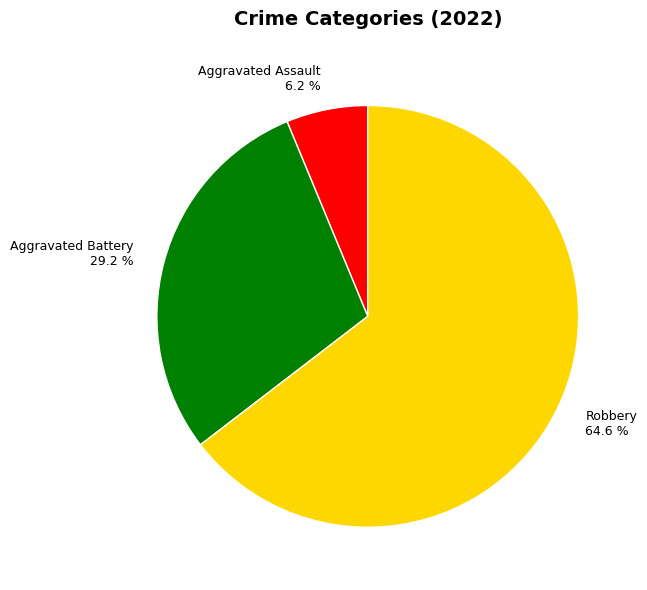

Is there any slice that represents more than half of the pie?

Yes